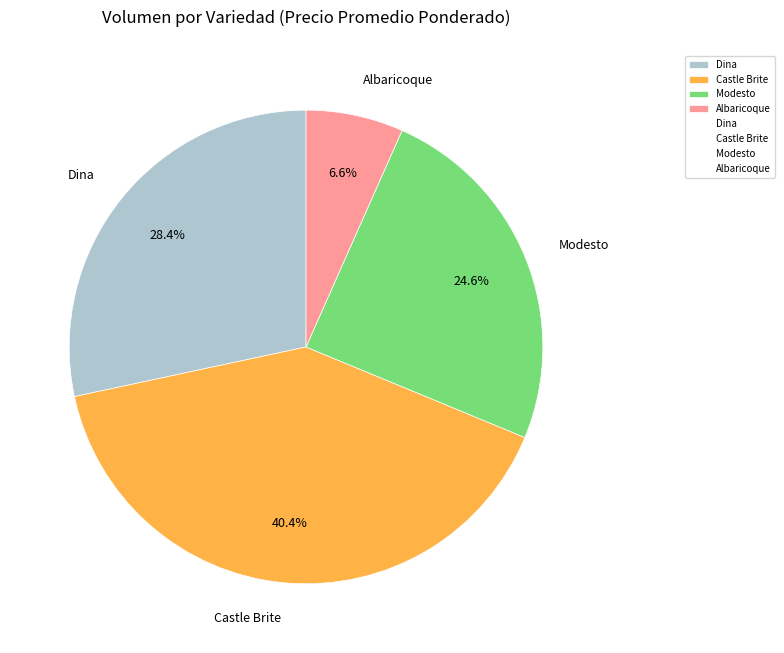

What is the total percentage of Modesto and Dina?

53.0%